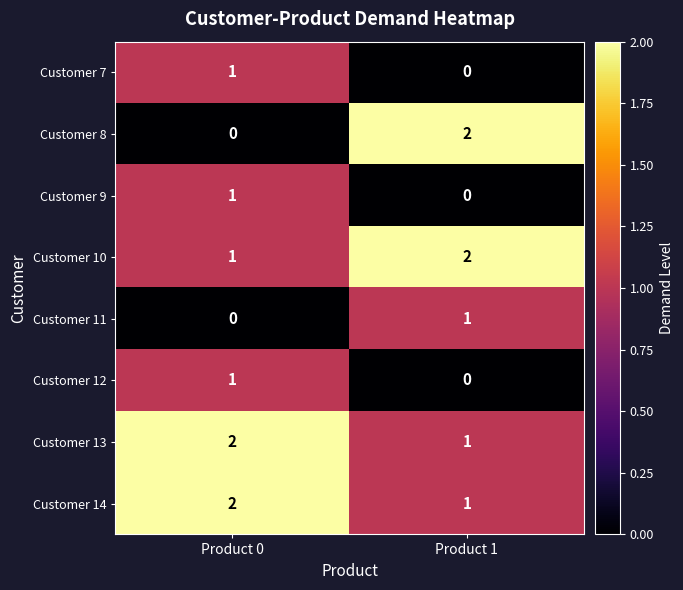

At which category is the sum across all series the highest?

Product 0